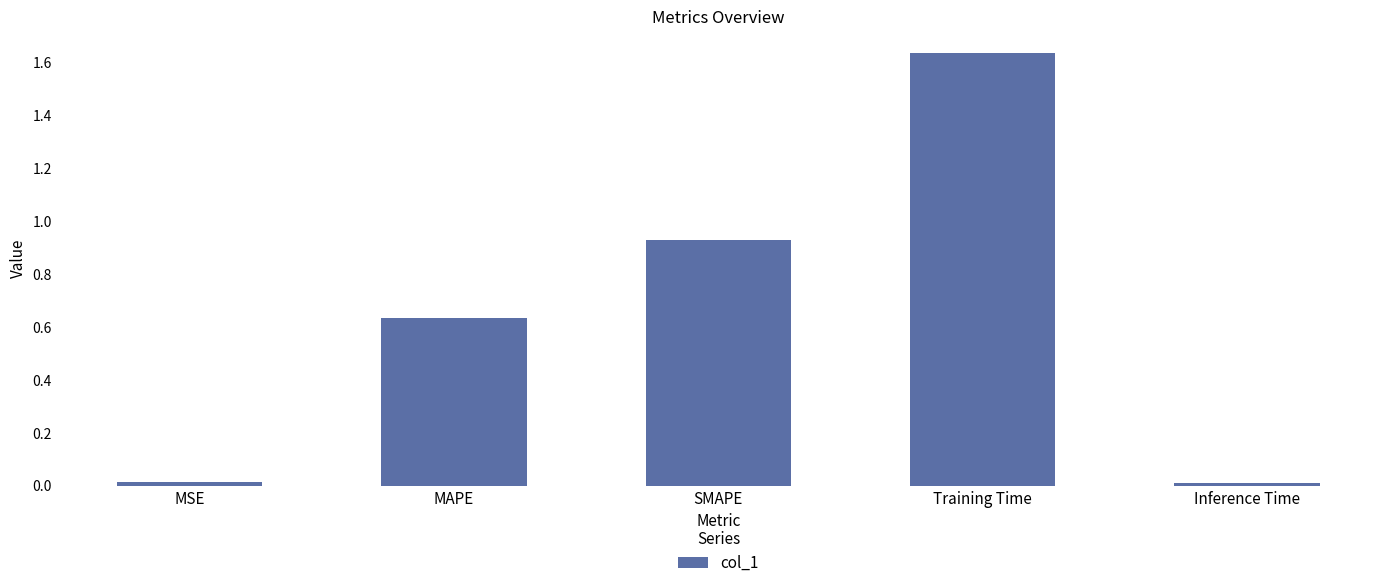

The value at MSE is 0.0. True or false?

True